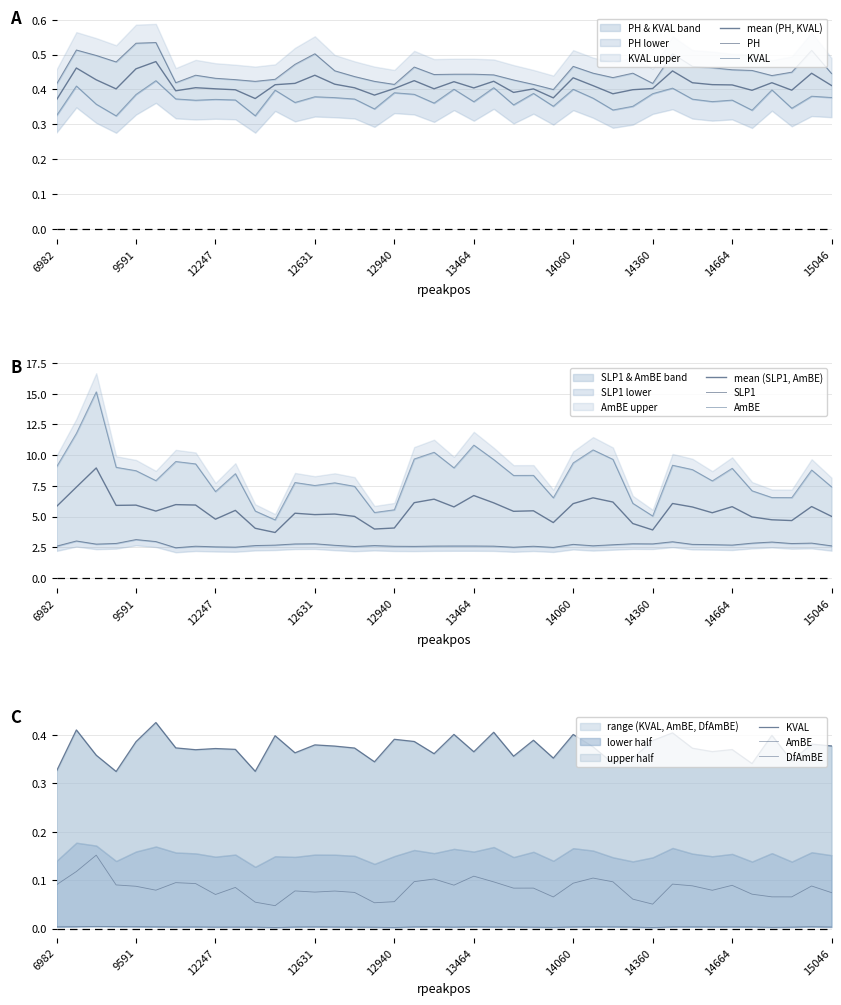

Which category has the lowest value in the DfAmBE series?

14360